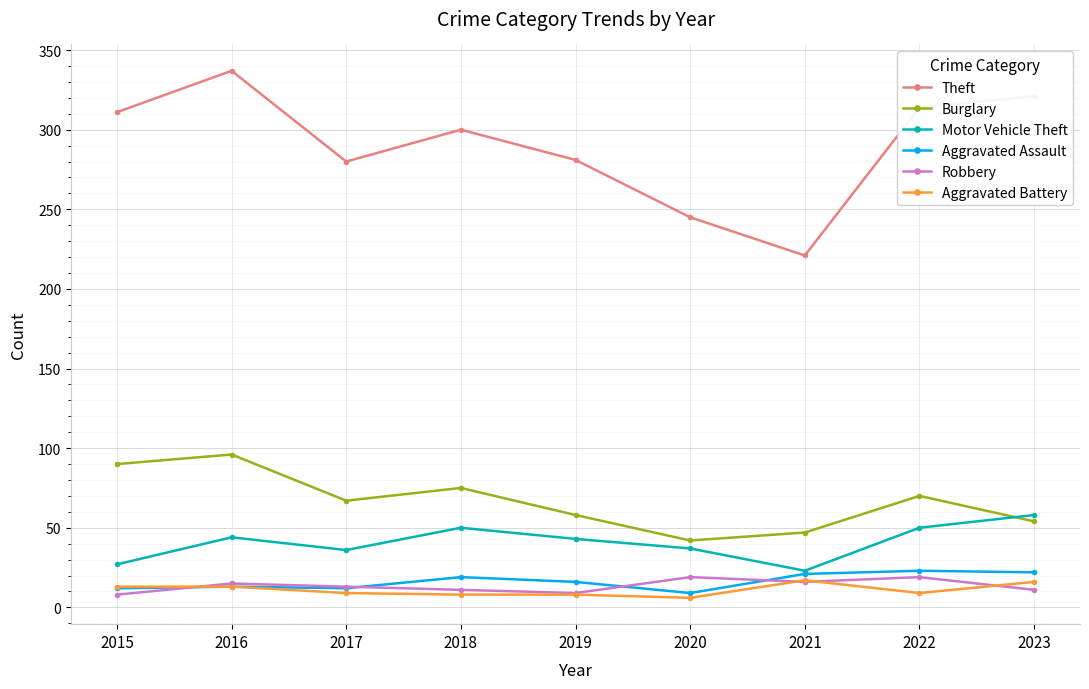

How many distinct data groups are displayed?

6